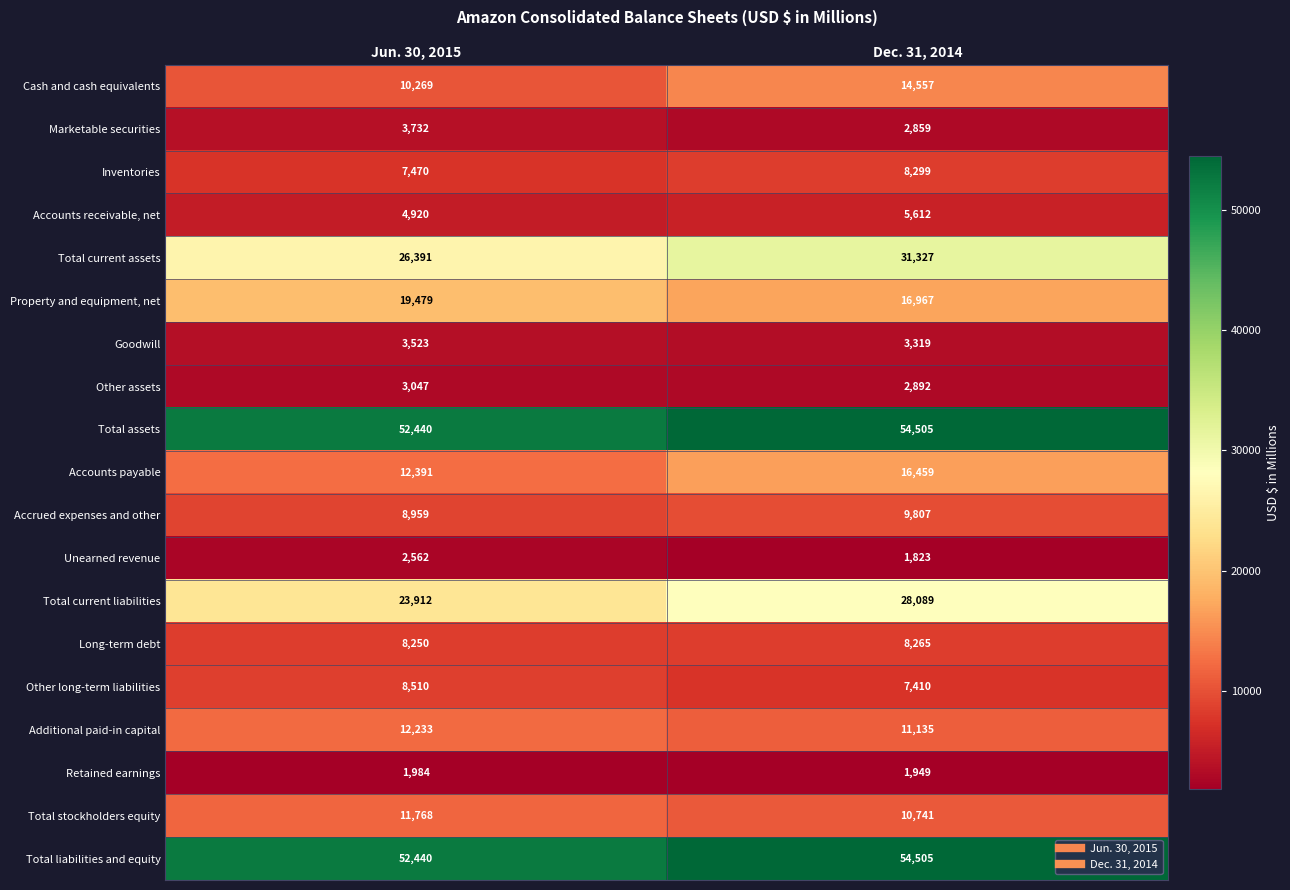

Is it true that Total liabilities and equity equals 54505 at Dec. 31, 2014?

True